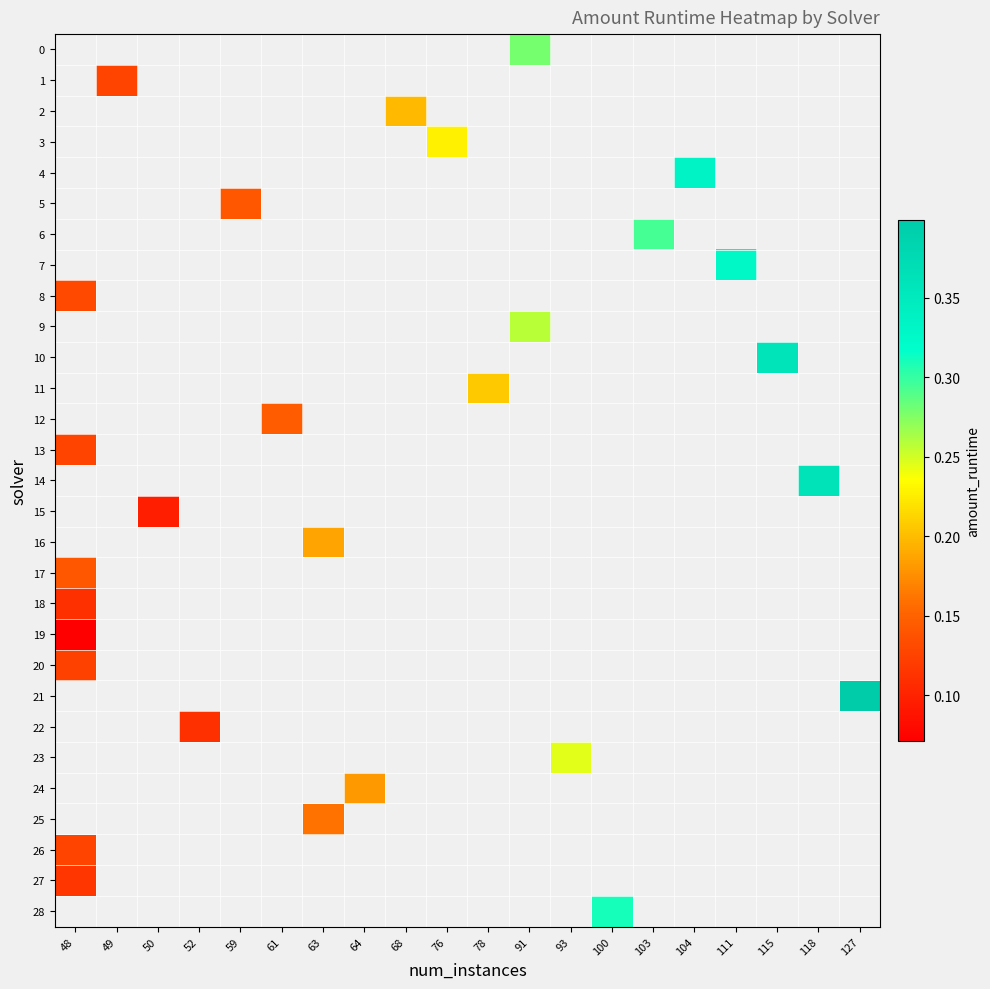

How many values in row_23 are above zero?

1